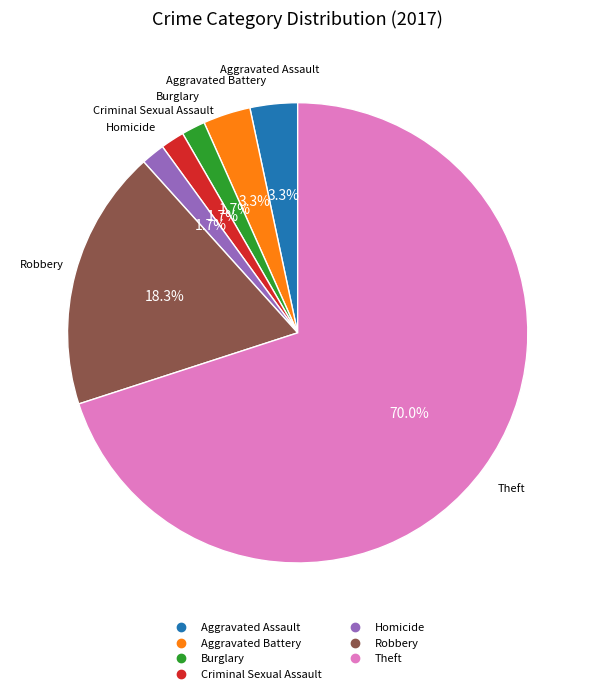

Between Criminal Sexual Assault and Theft, which is larger?

Theft